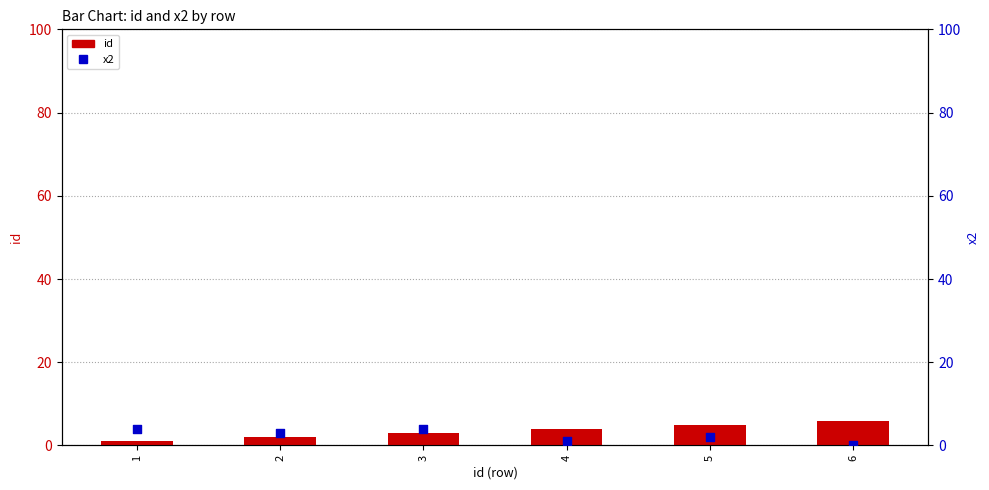

What is the total value across all series at 2?

5